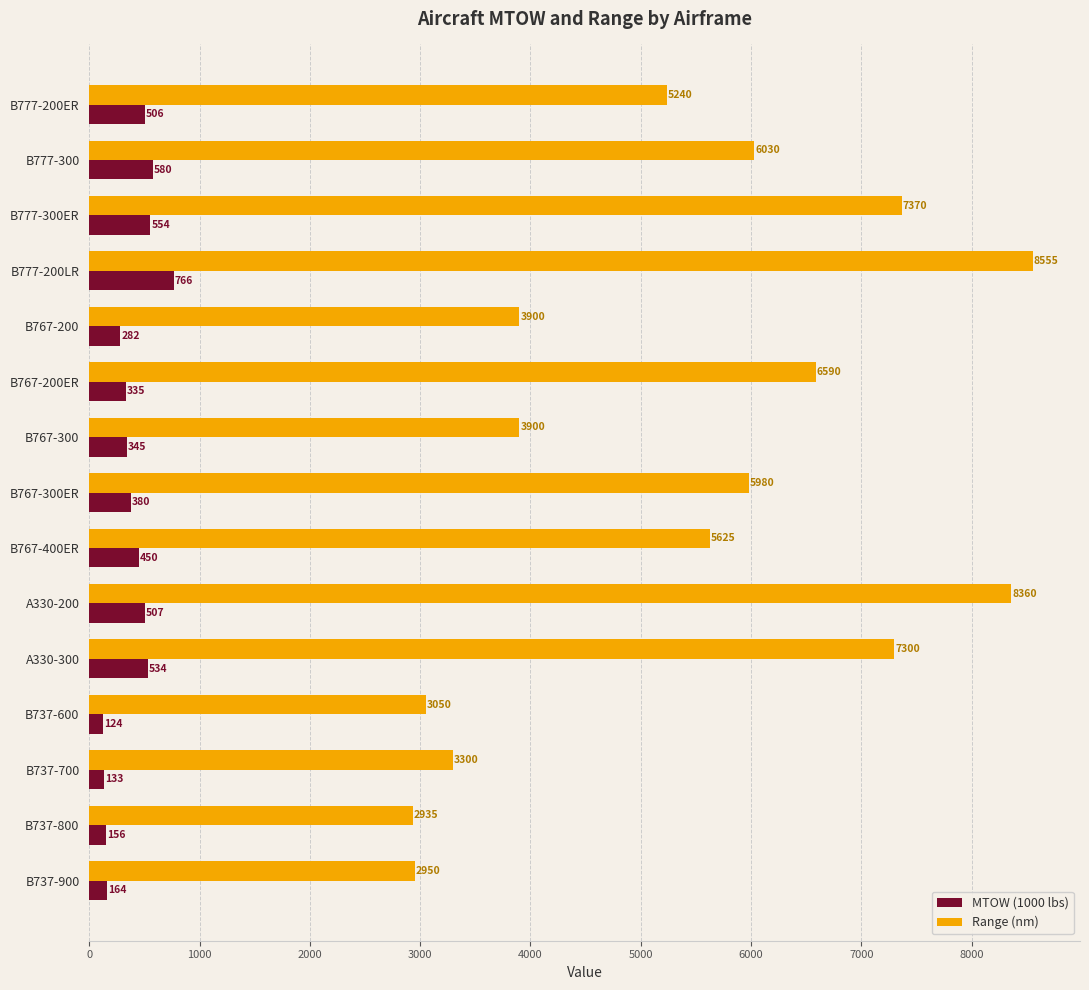

Rank the series by their average value, from highest to lowest.

Range (nm), MTOW (1000 lbs)